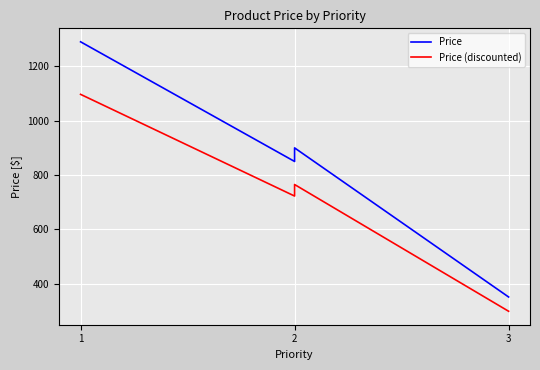

What are all the series names shown in the legend?

Price, Price (discounted)